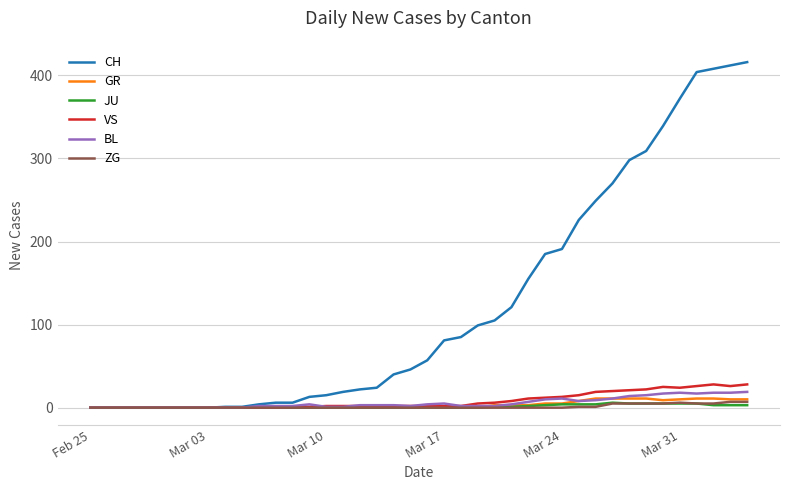

What is the maximum value for VS?

28